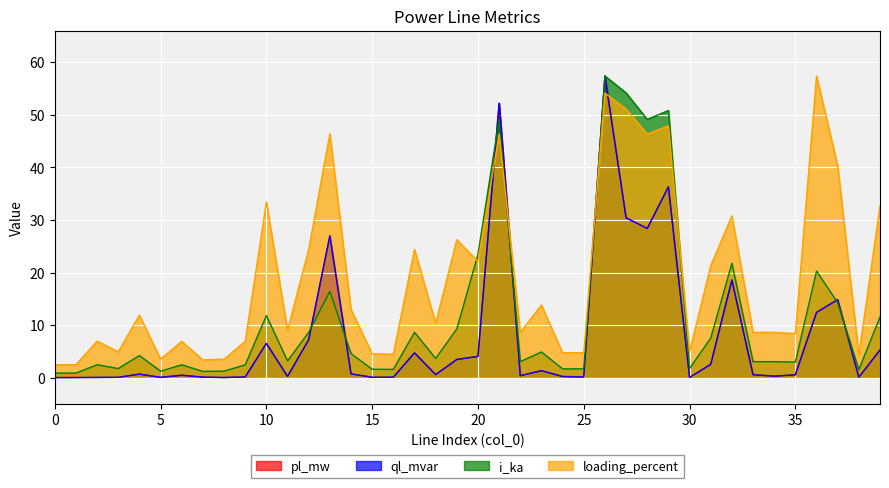

What is the spread (max minus min) of values at 26?

3.3